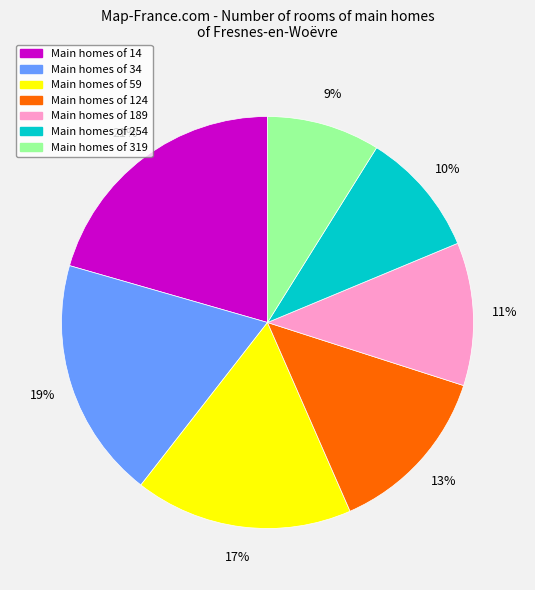

To the nearest percent, what is the difference between the largest and smallest slice percentages?

12%